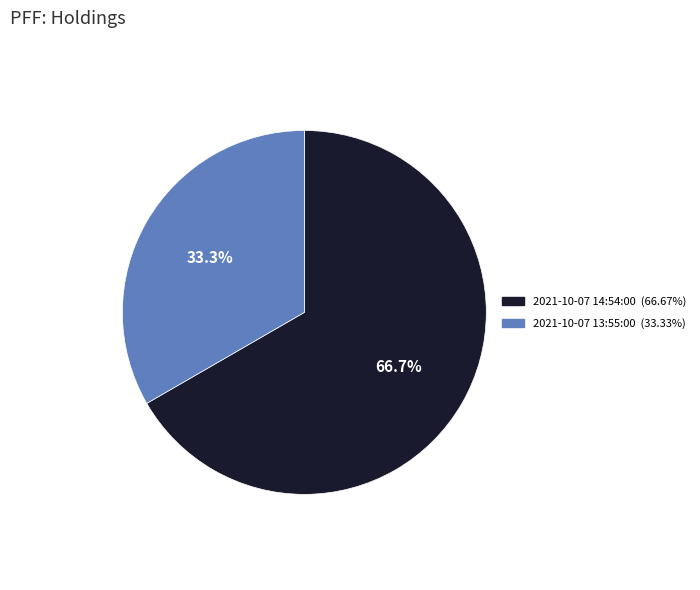

How many slices are in this pie chart?

2